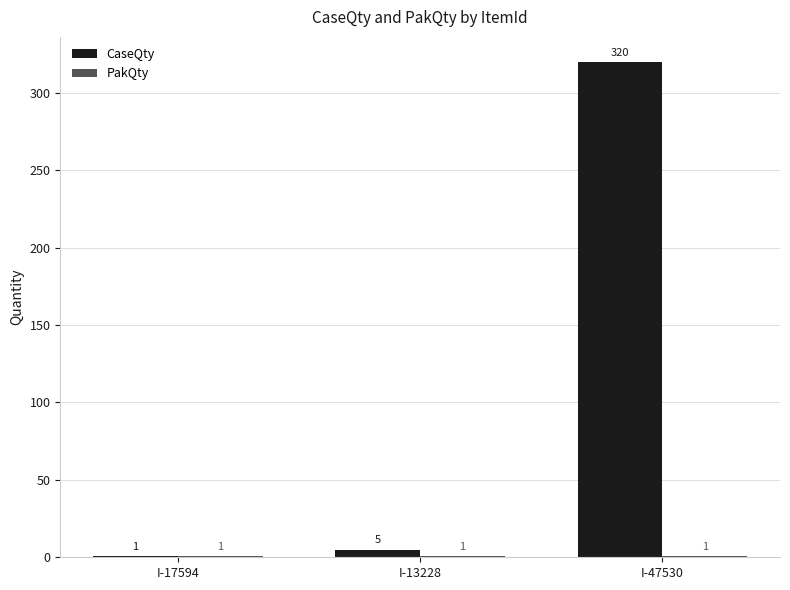

Which series changed the most between I-17594 and I-47530?

CaseQty